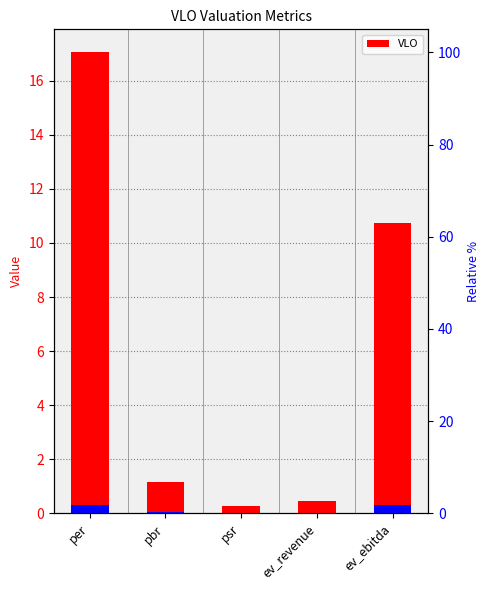

Count the number of values greater than 1.

3